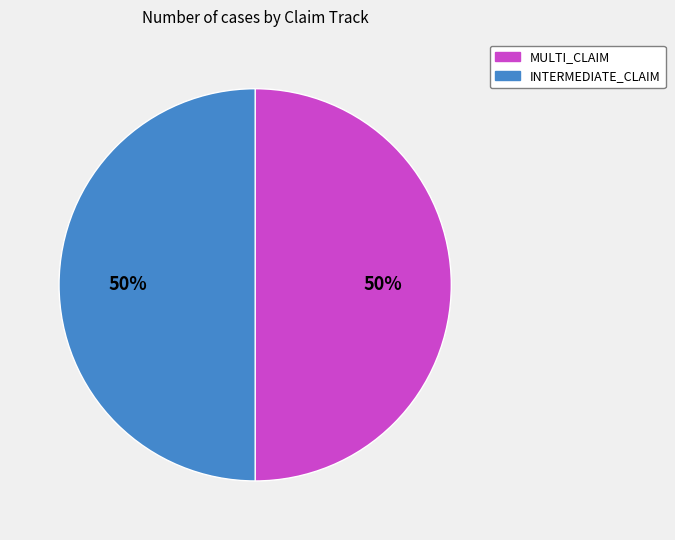

What is the ratio of the value at INTERMEDIATE_CLAIM to the value at MULTI_CLAIM?

1.0